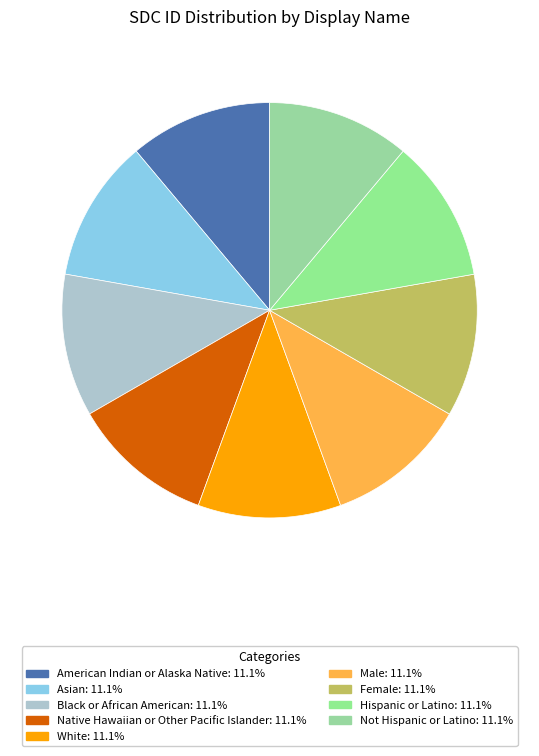

Which has a higher value, Female or Male?

Female